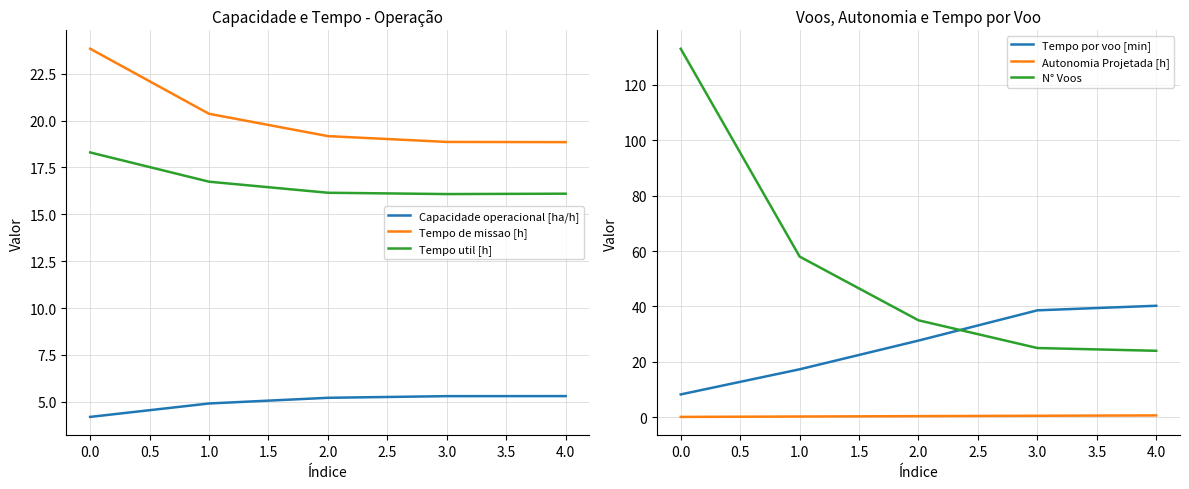

Does the chart display data point markers on the line(s)?

No